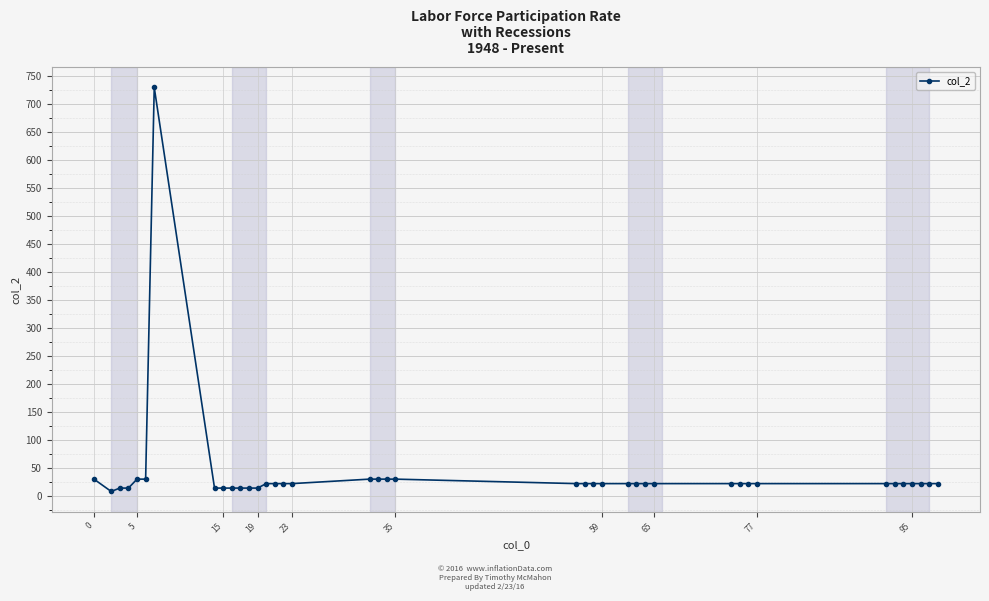

How many lines are shown in the chart?

1